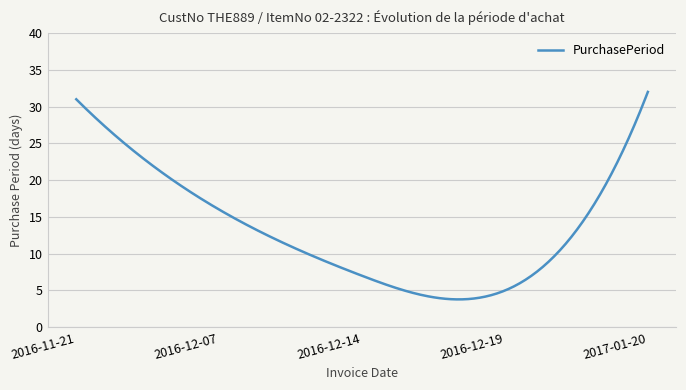

What is the average value?

13.5